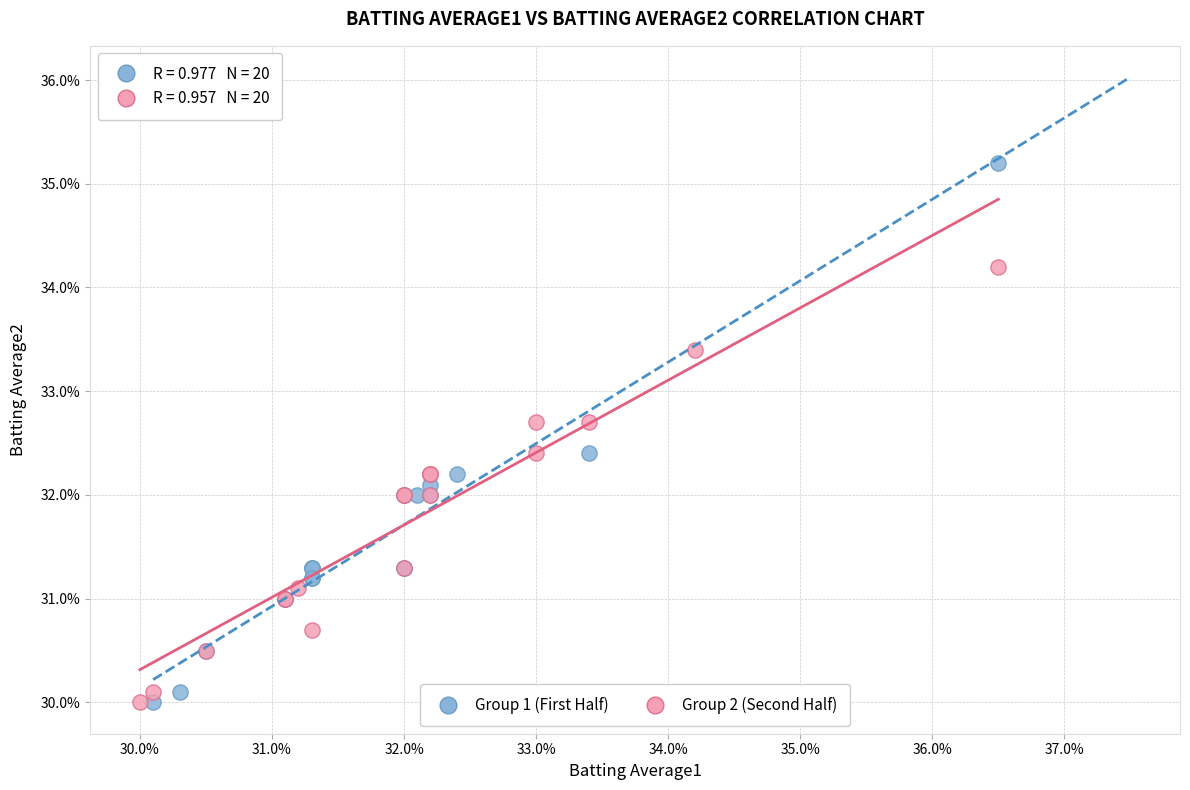

Which series reaches the maximum Y coordinate?

Group 1 (First Half)